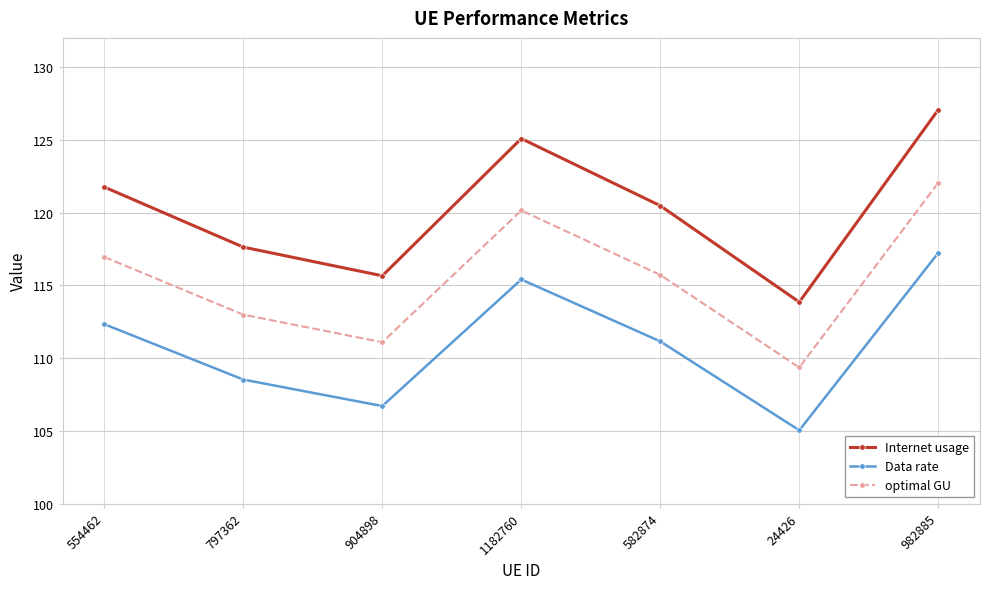

Is the value of Internet usage at 797362 greater than the value of Data rate at 24426?

Yes